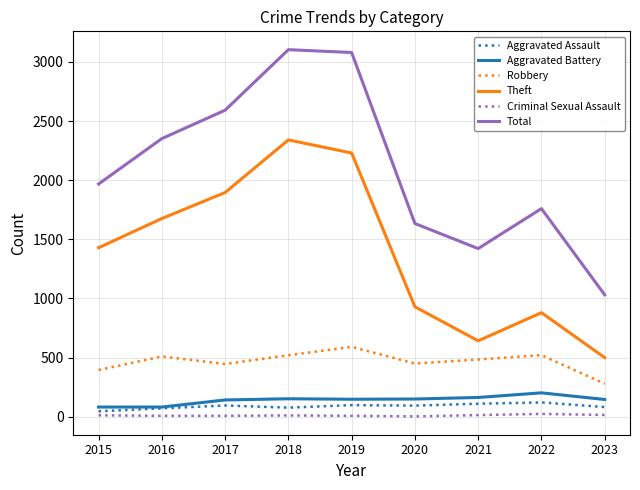

Which series has the largest range (max minus min)?

Total